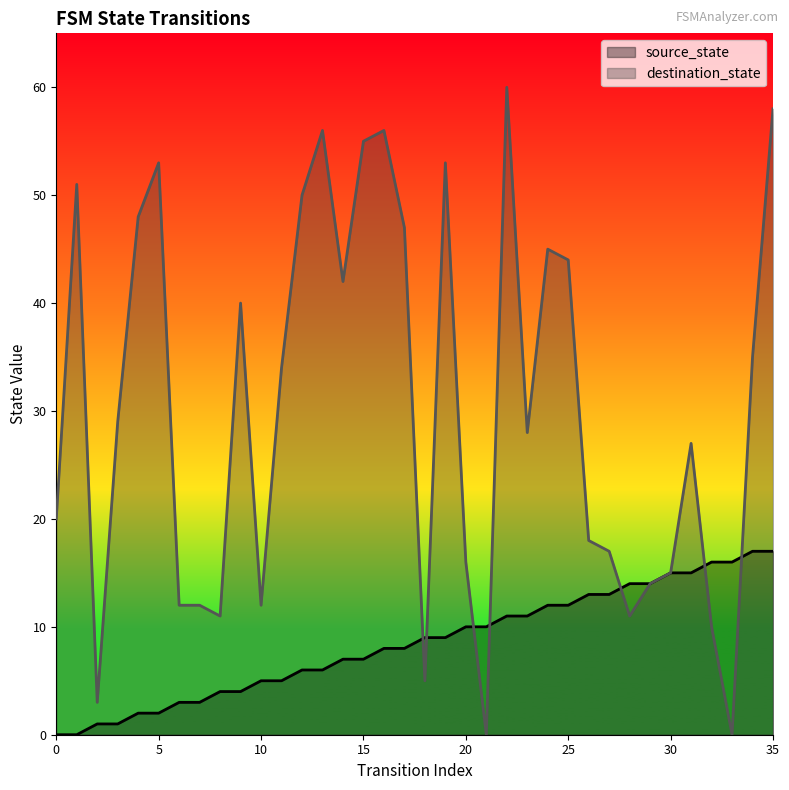

How many data points in destination_state are above 29?

17